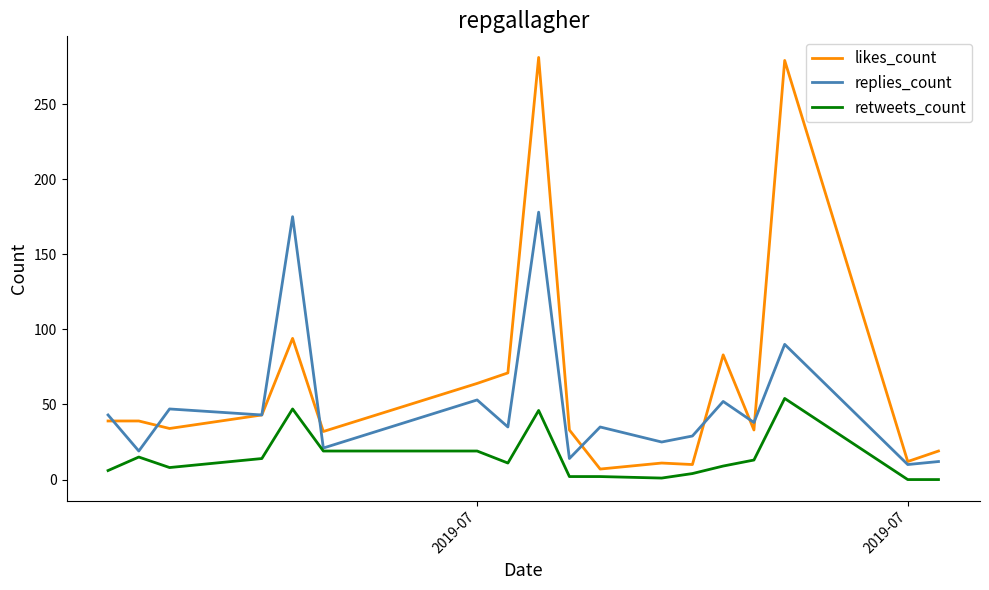

Which series has the widest spread of values?

likes_count